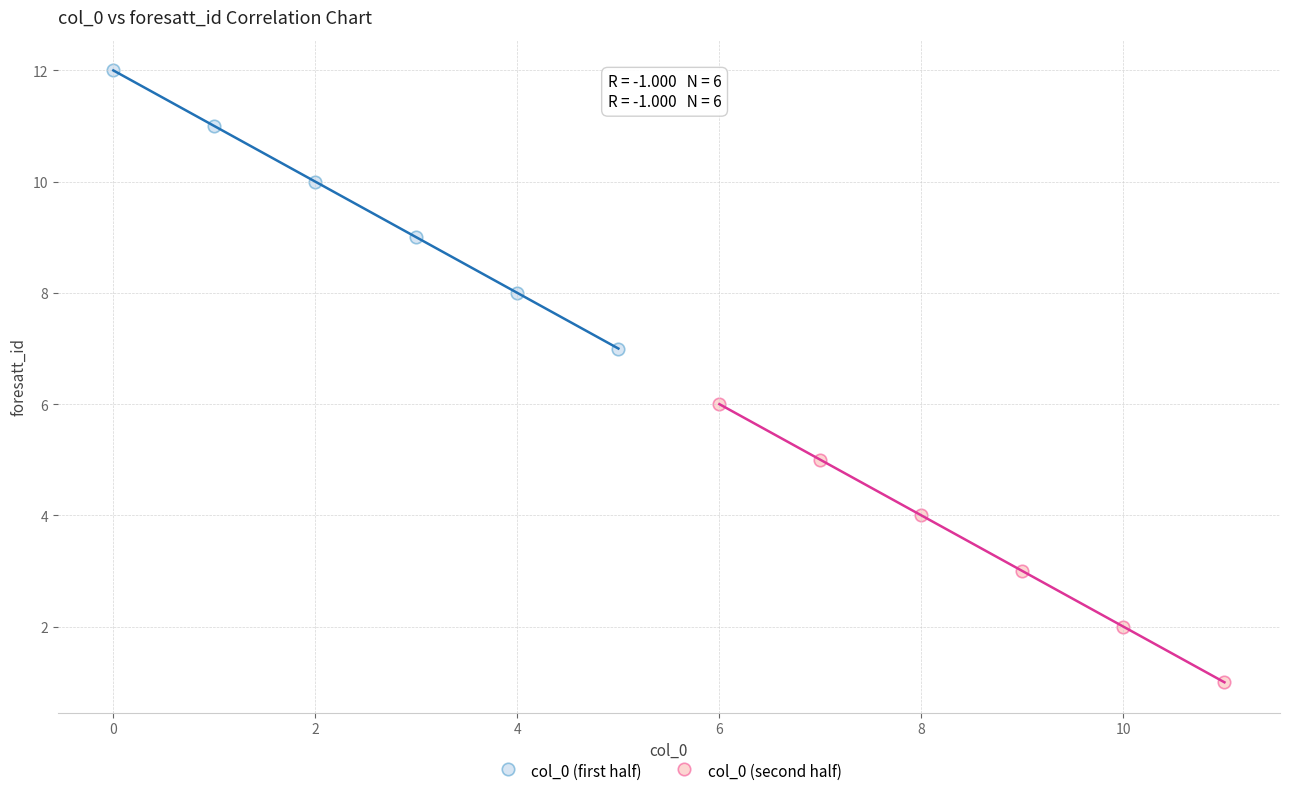

Which series reaches the minimum Y coordinate?

col_0 (second half)